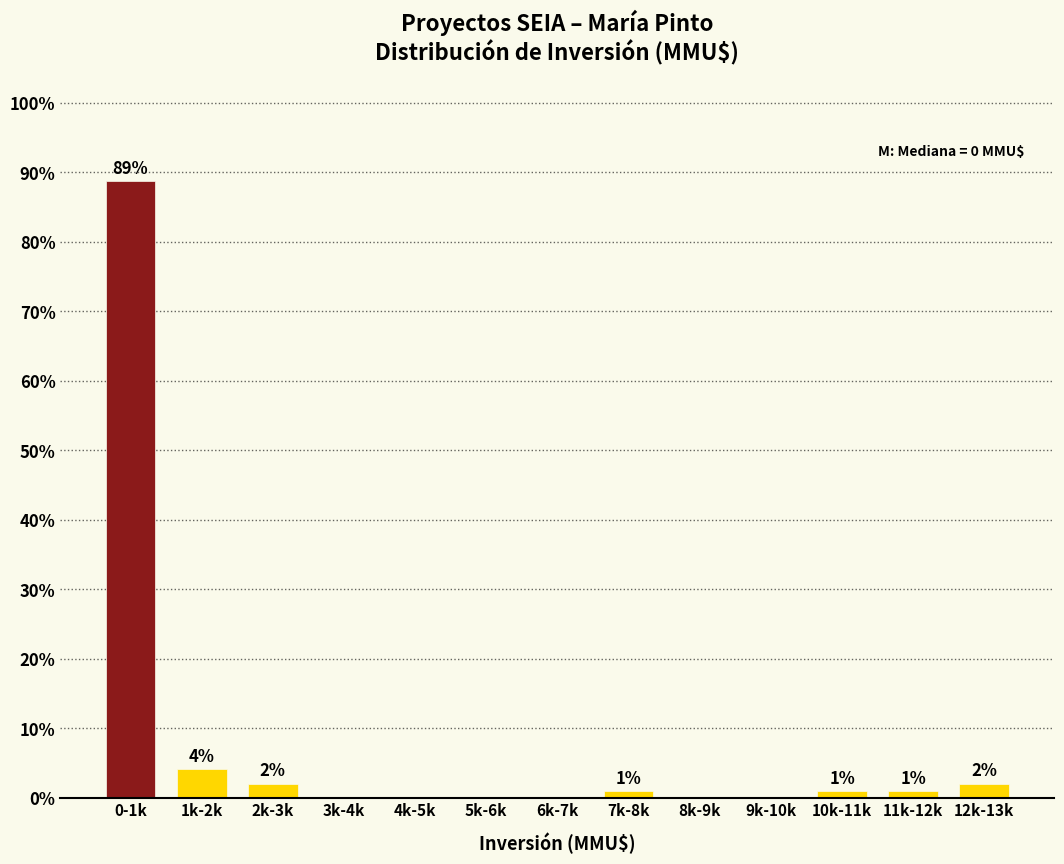

Which has a higher value, 8k-9k or 11k-12k?

11k-12k